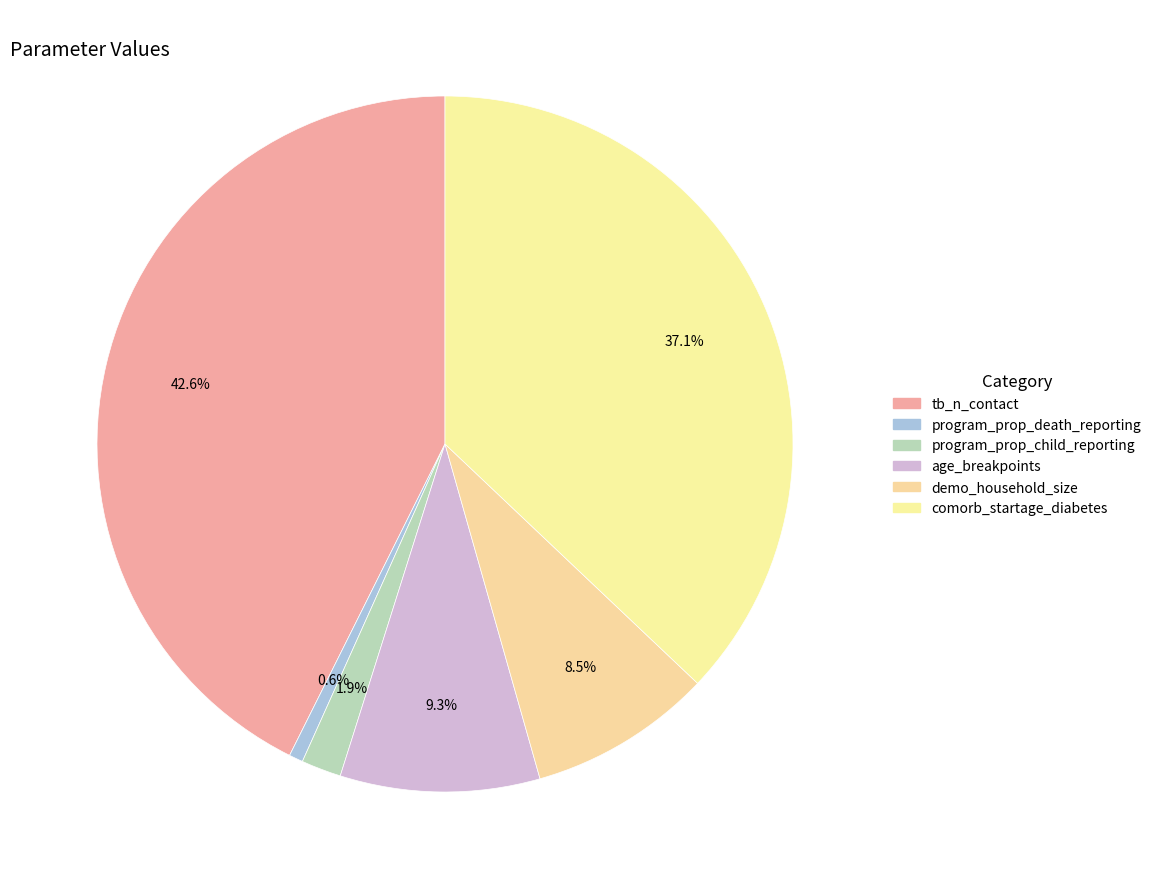

To the nearest percent, what is the combined percentage of program_prop_child_reporting and demo_household_size?

10%